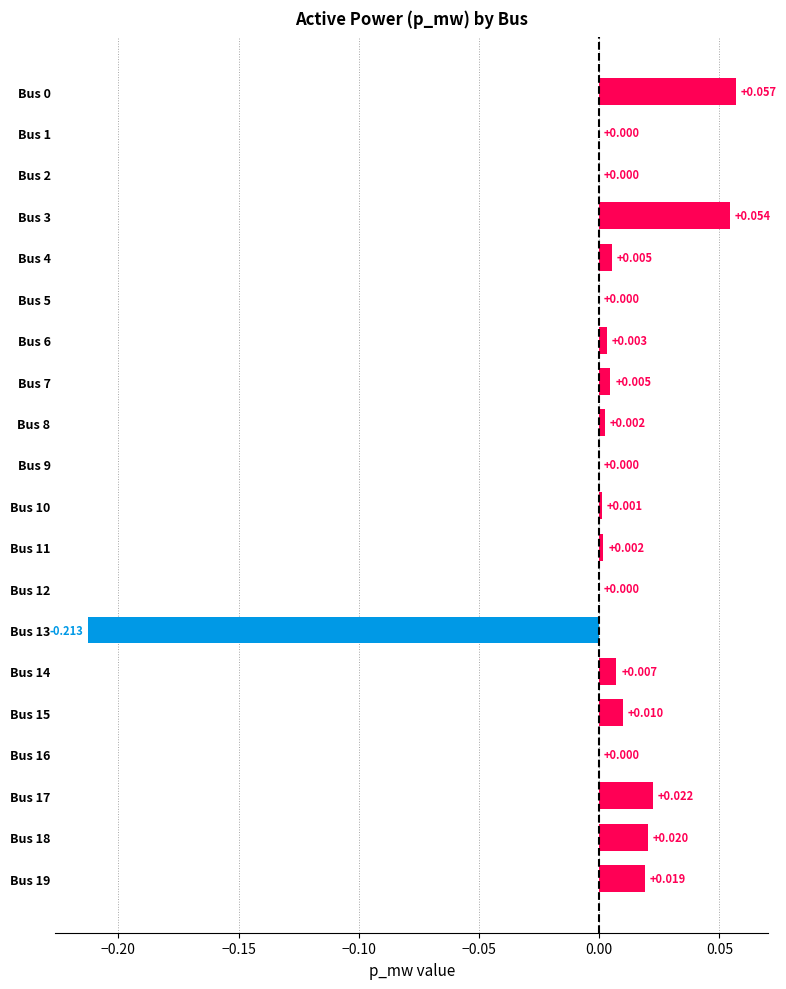

How many series are shown in this chart?

1